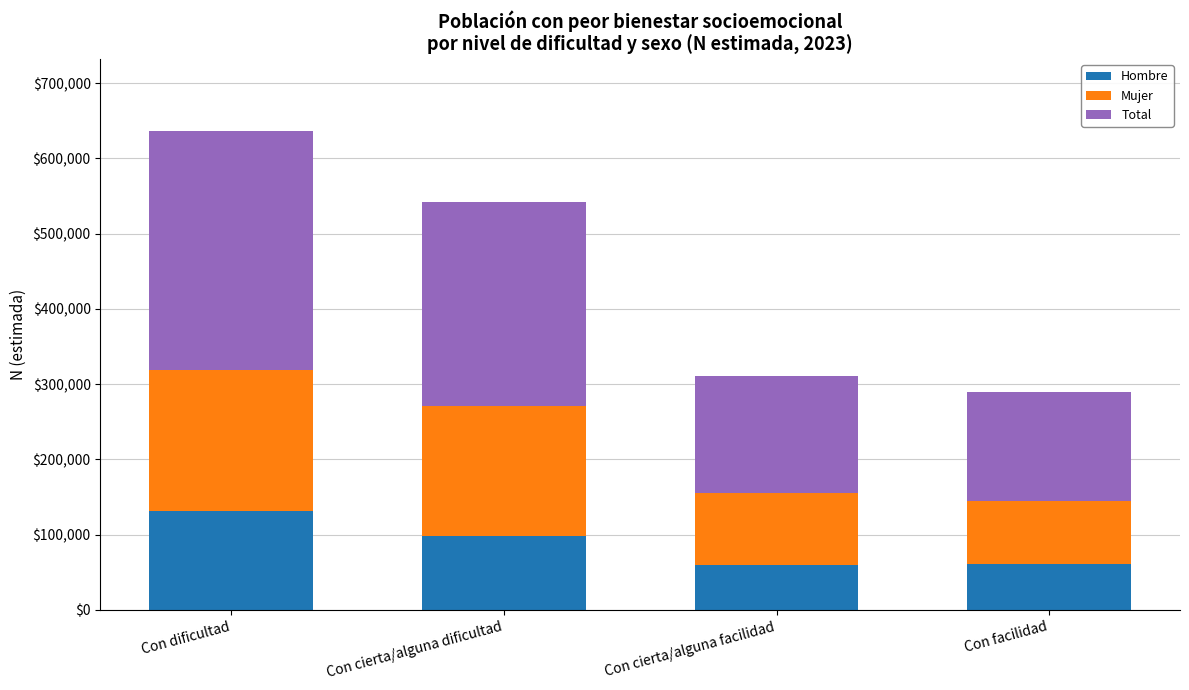

Where does the Hombre series first go above 98327?

Con dificultad